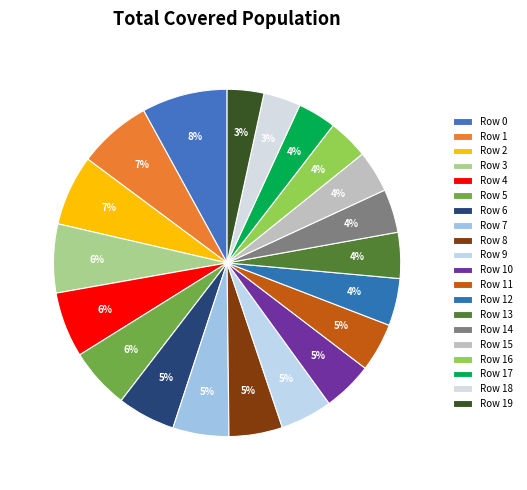

To the nearest percent, what is the difference between the Row 13 and Row 4 slice percentages?

2%